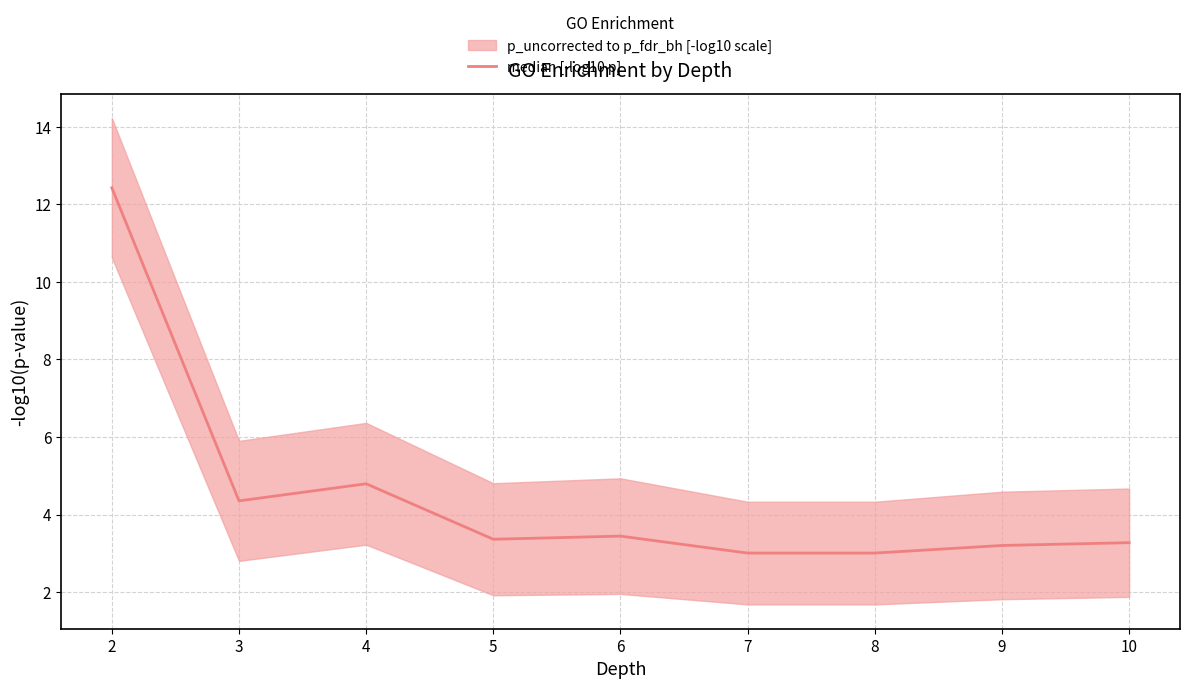

Is it true that the value at 7 is 3.0?

True